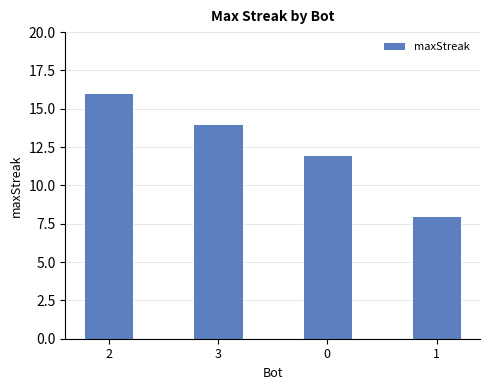

What is the sum of all values?

50